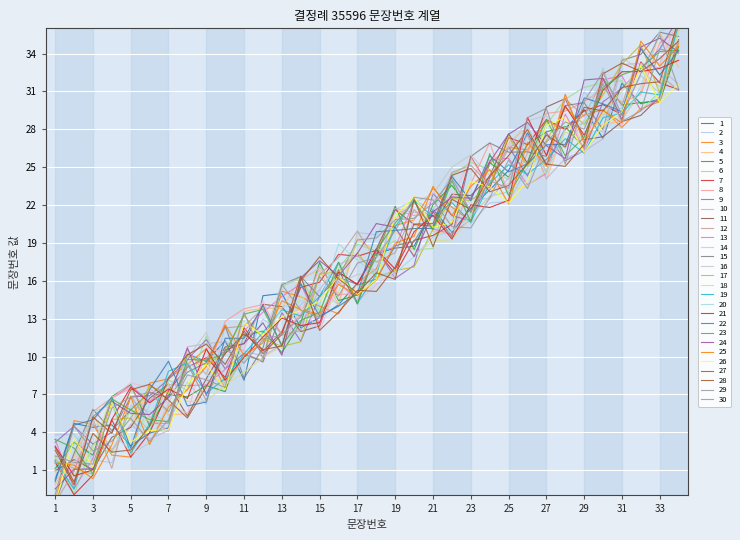

In 1, how many points are higher than both neighbors (excluding endpoints)?

10